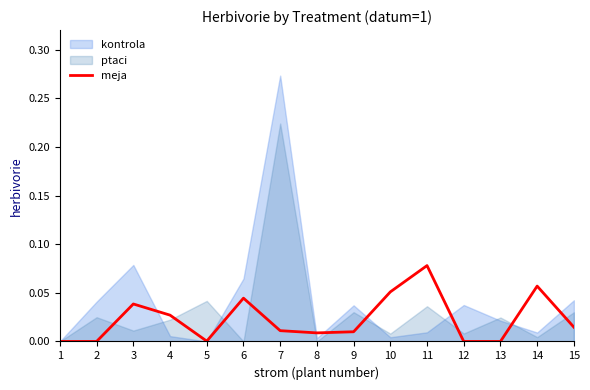

True or false: the data has more than 2 interior local peaks.

True